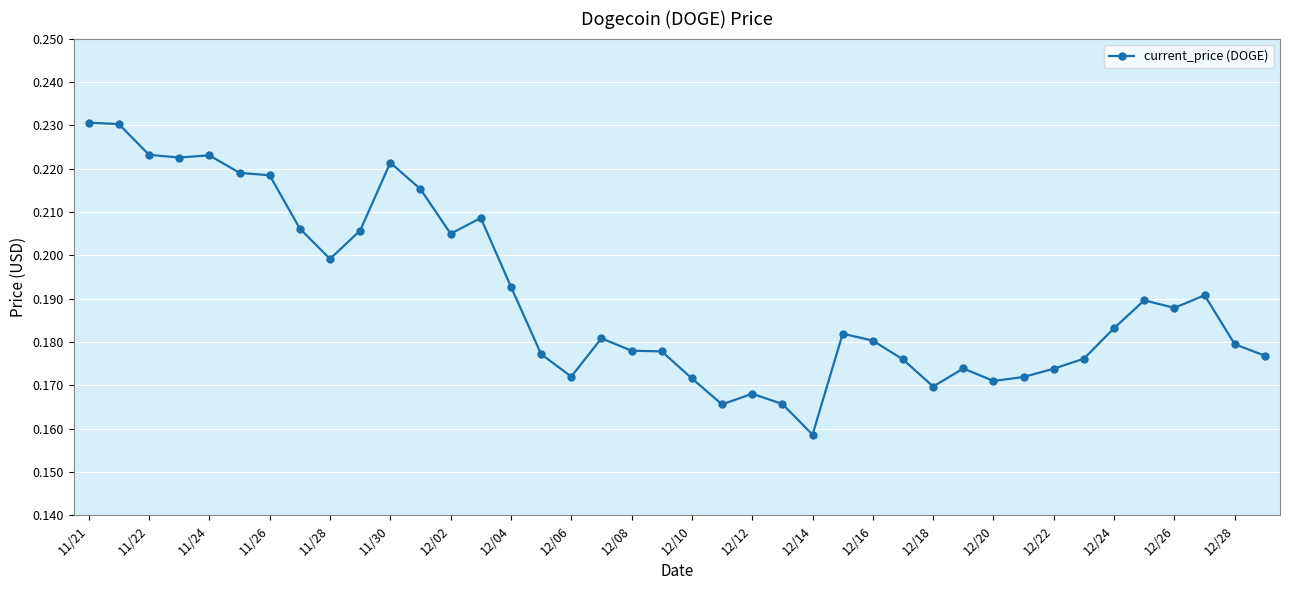

What is the sum of all values?

7.6